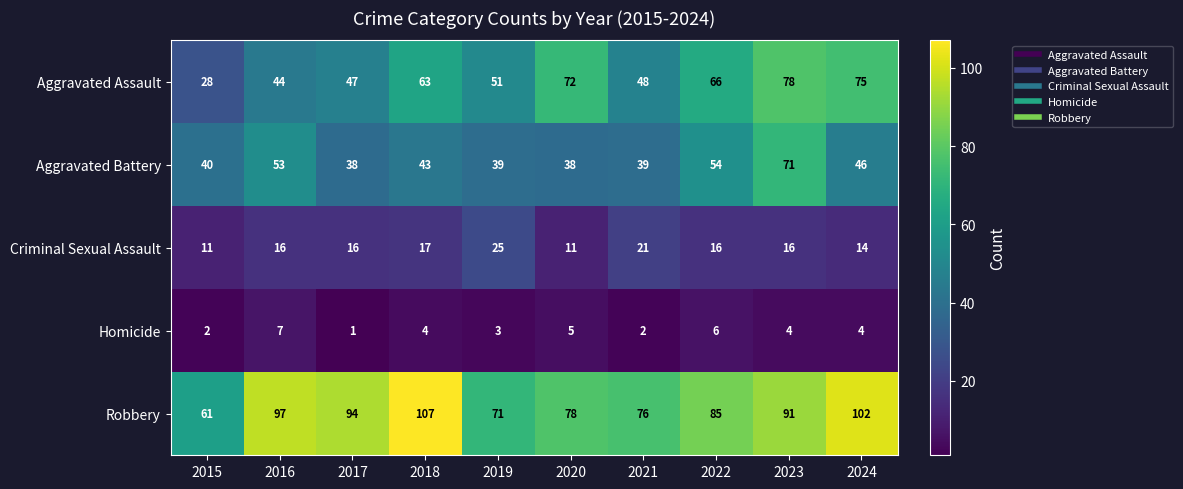

The Aggravated Battery series shows 38 at 2017. True or false?

True